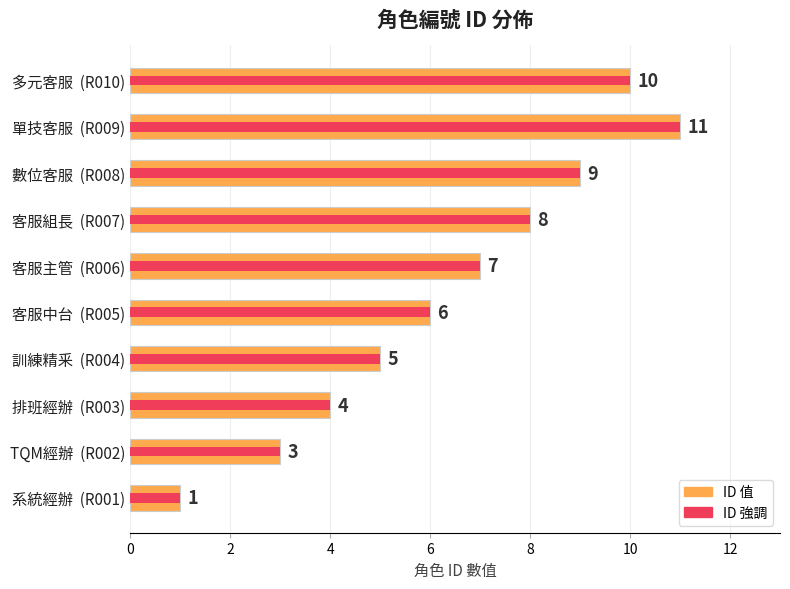

Which series changed the most between 排班經辦 (R003) and 客服中台 (R005)?

ID